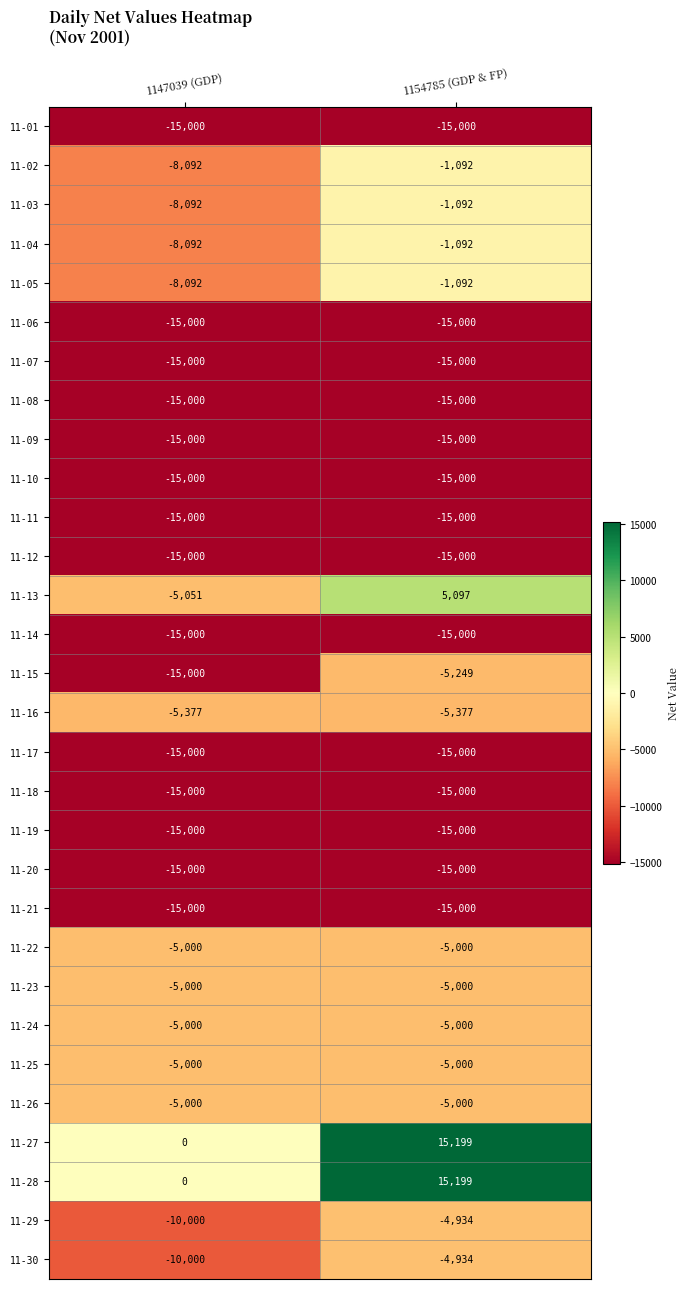

True or false: 11-09 has a value of -21724 at 1147039 (GDP).

False